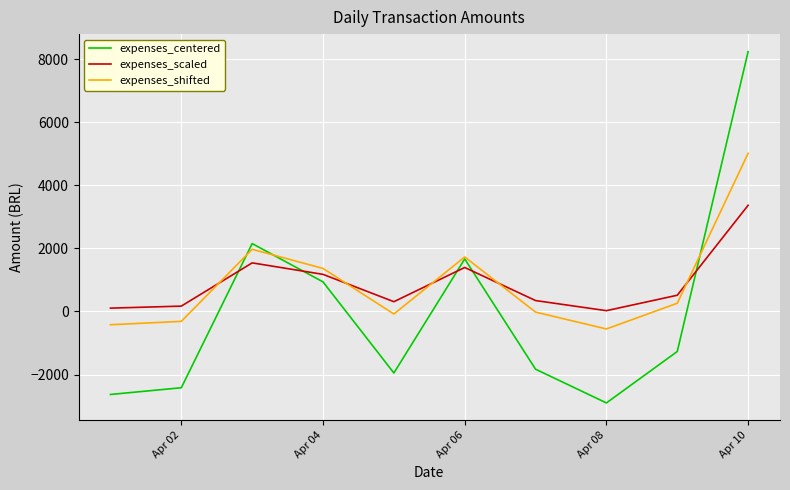

True or false: expenses_centered and expenses_scaled intersect in this chart.

True